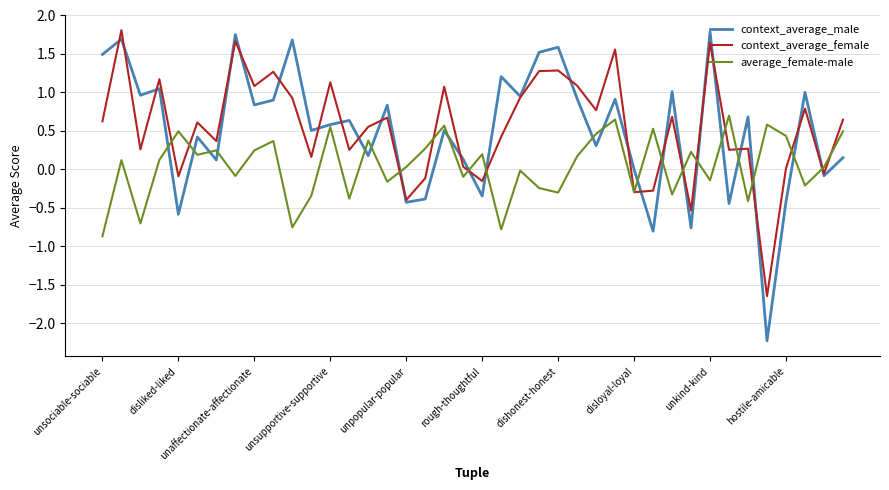

What is the minimum value for context_average_male?

-2.2